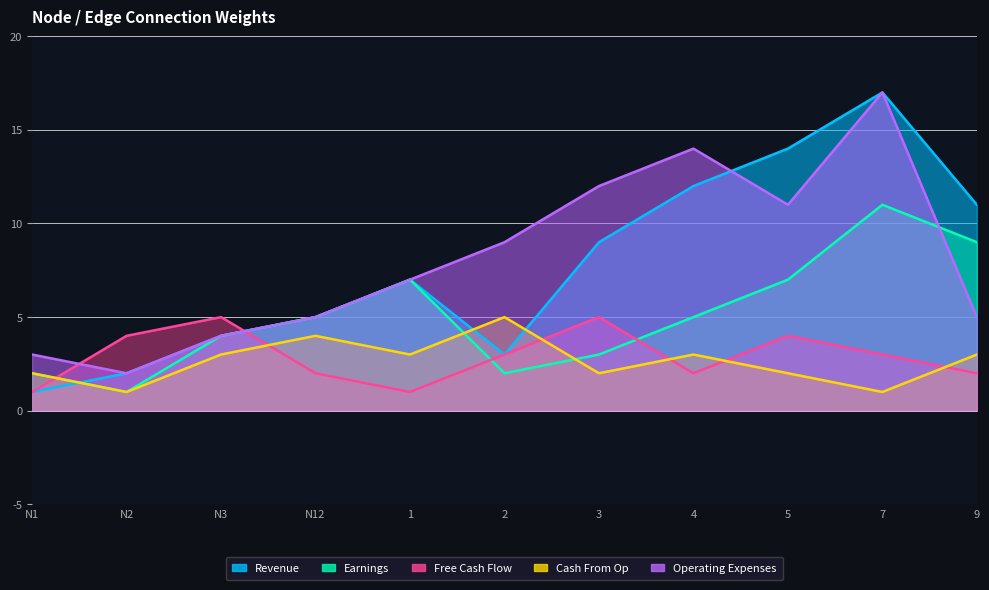

Count the number of data series in this chart.

5